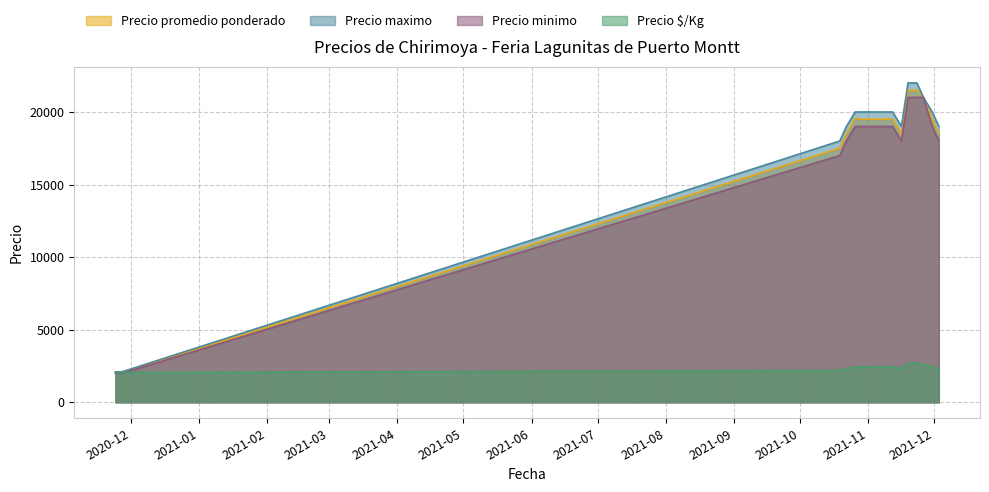

Is the value of Precio minimo at 2020-11-24 greater than the value of Precio maximo at 2021-11-23?

No